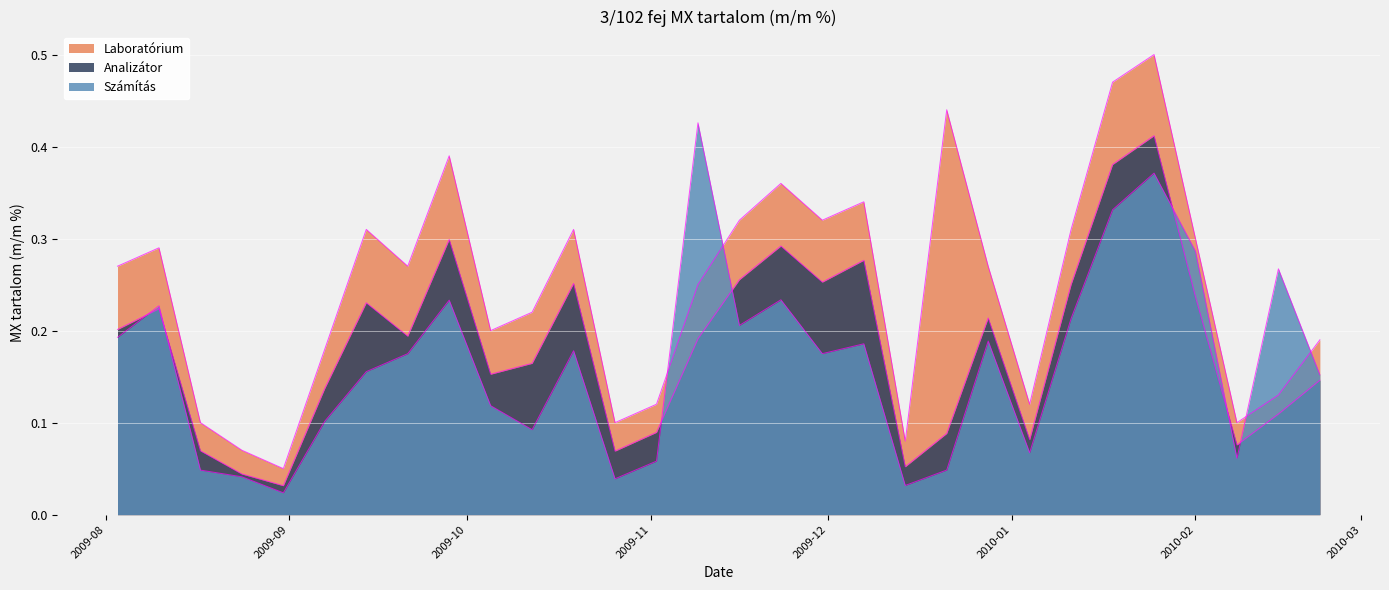

What is the difference between the maximum and minimum values in the Laboratórium series?

0.5